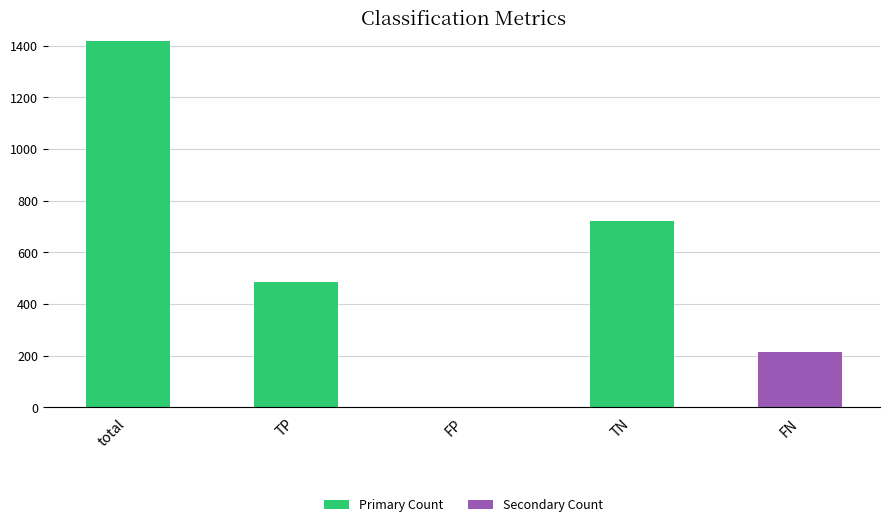

Does the chart contain stacked bars?

Yes